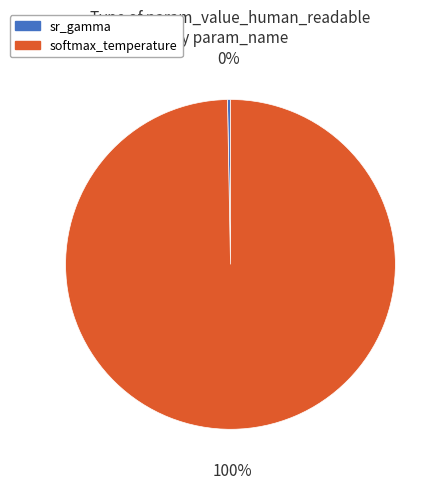

Do softmax_temperature and sr_gamma together represent more than half of the pie?

Yes